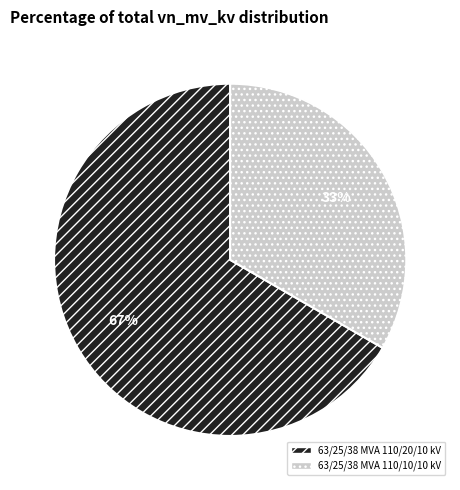

Count the number of slices in the pie.

2